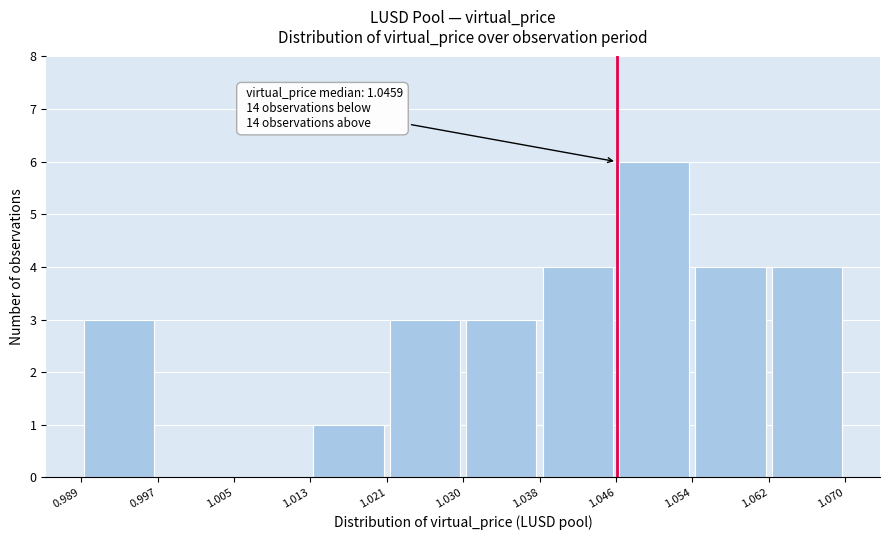

Over which range of the x-axis is the bar tallest?

1.046 to 1.054